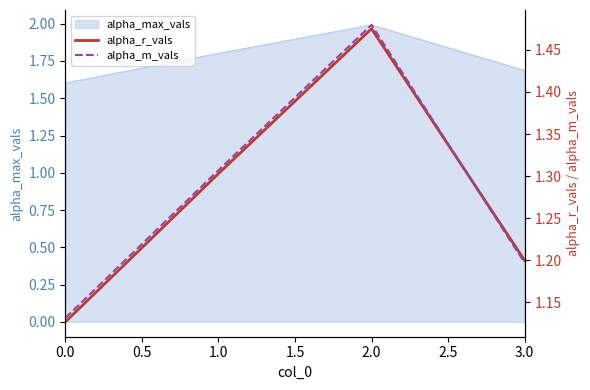

The value of alpha_max_vals at 0.0 is 1.6. True or false?

True